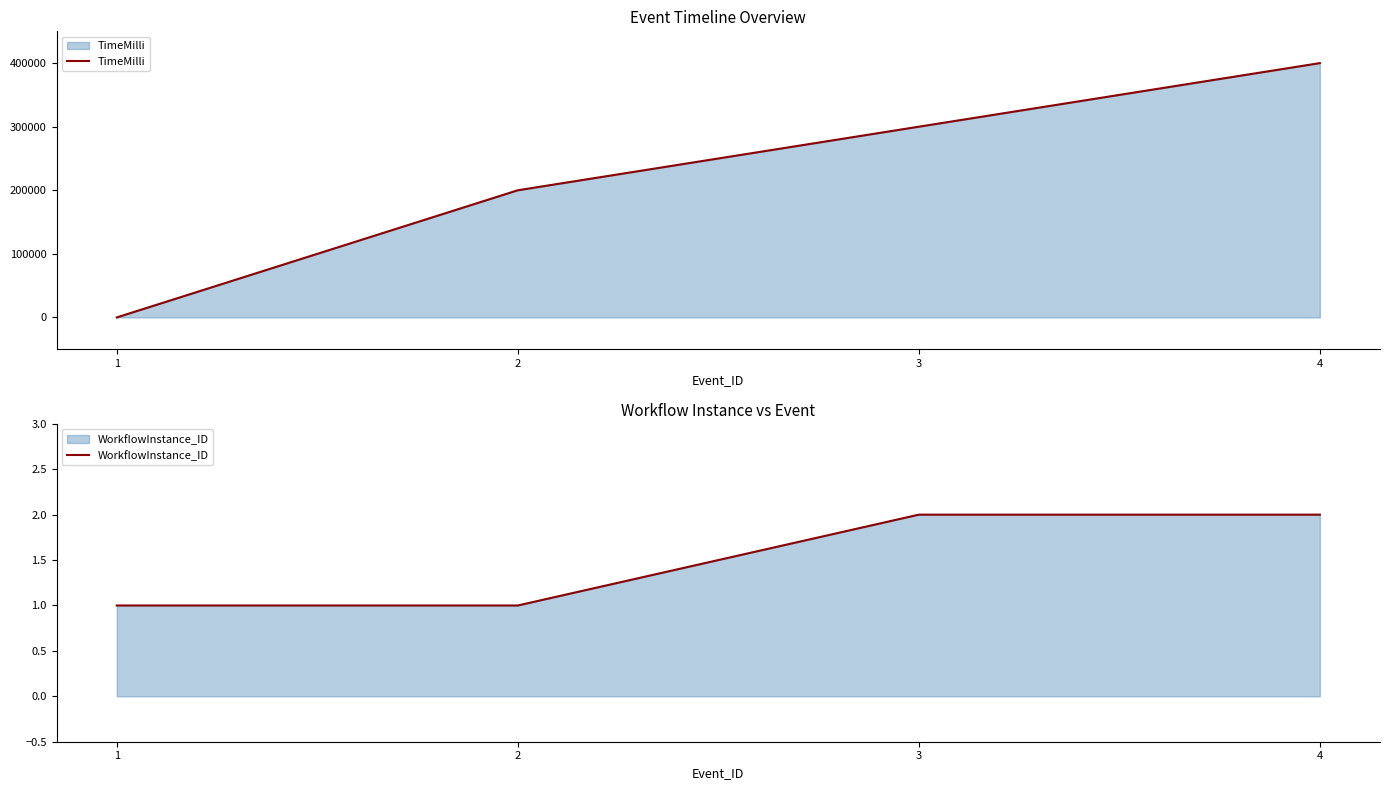

The value of TimeMilli at 4 is 400000. True or false?

True